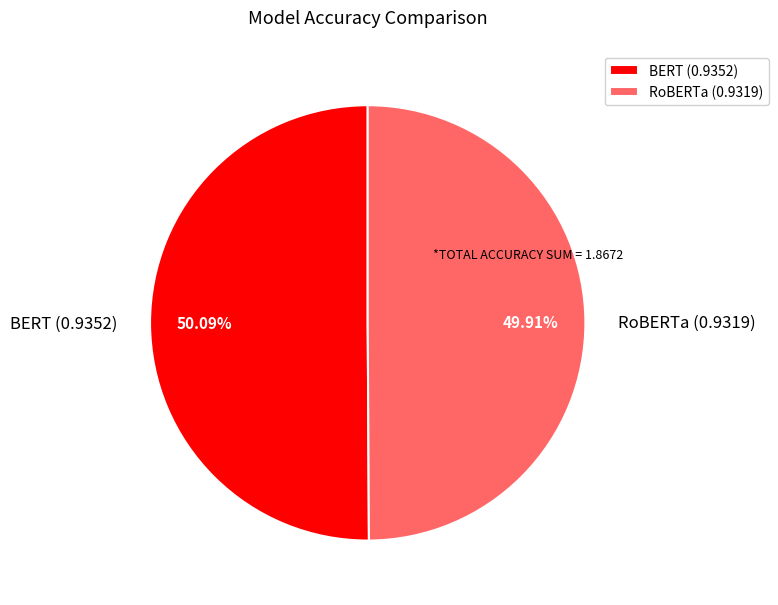

To the nearest percent, what is the combined percentage of BERT and RoBERTa?

100%